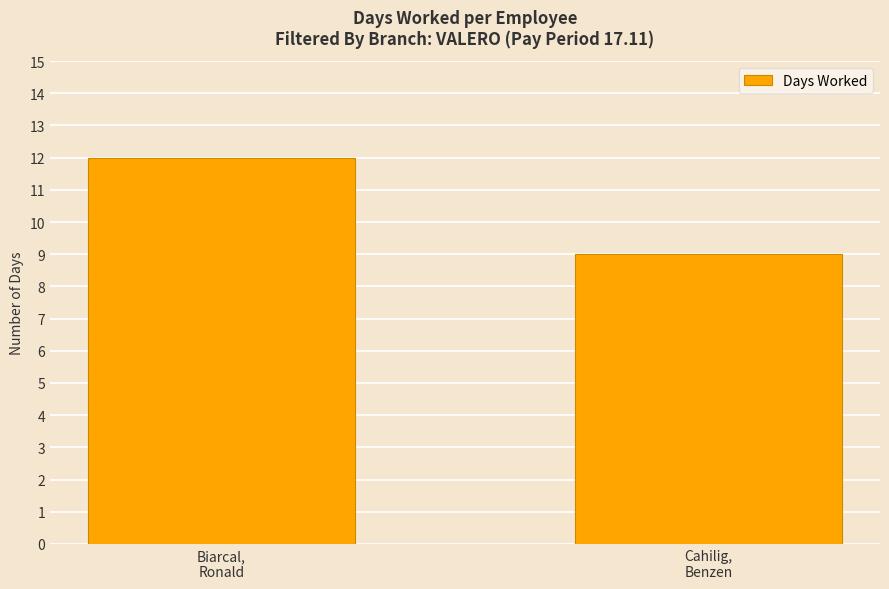

List the labels in order of value, largest first.

Biarcal,
Ronald, Cahilig,
Benzen